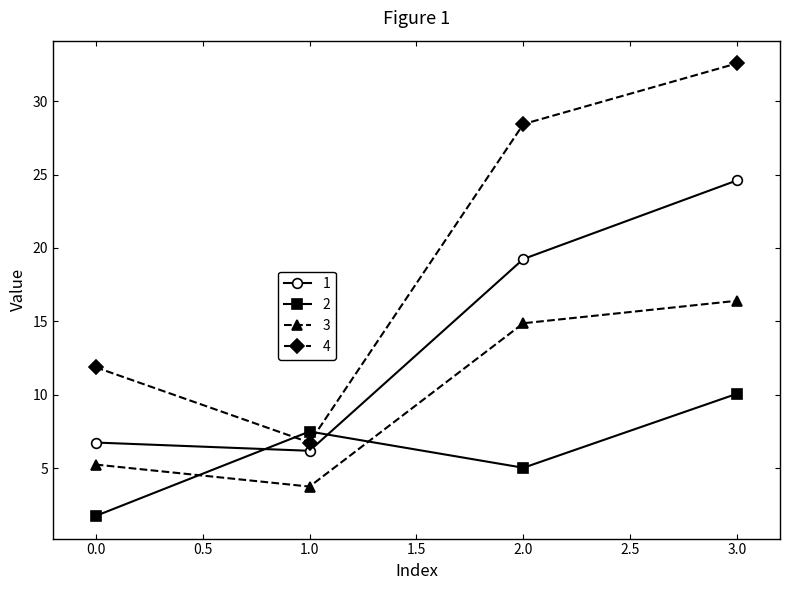

How many data points in 4 are above 28?

2